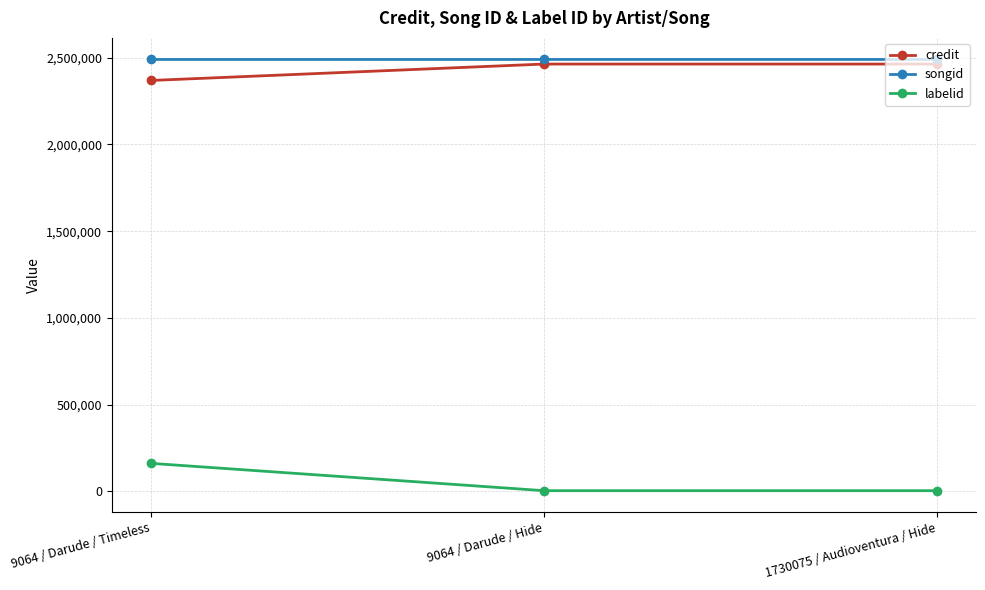

What is the label of the 3rd point from the right?

9064 / Darude / Timeless